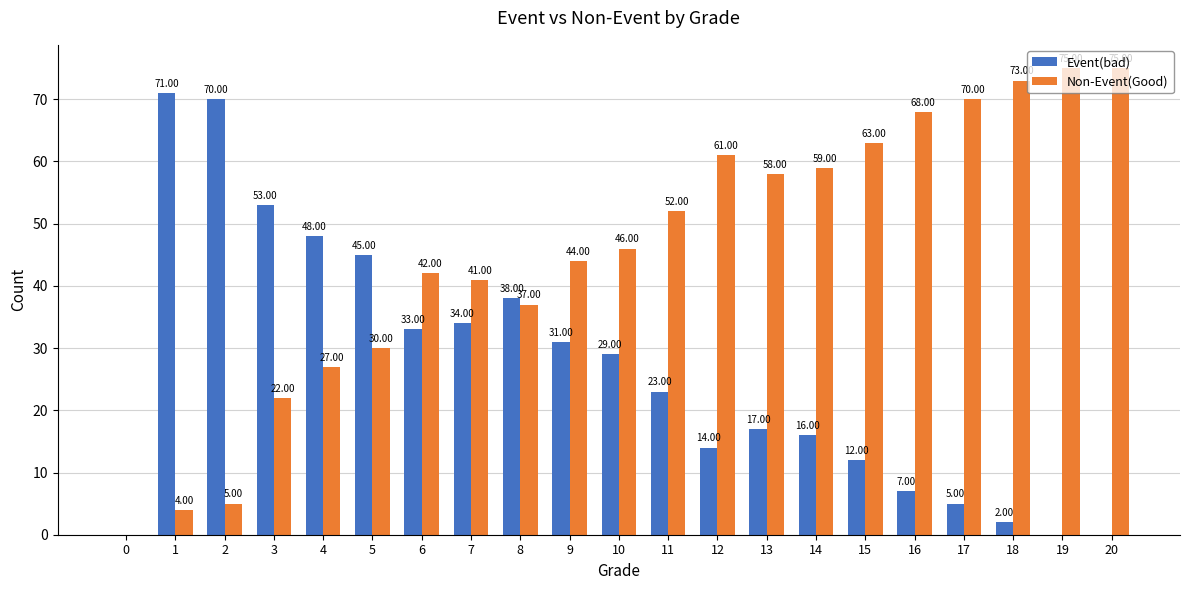

Are the bars horizontal?

No